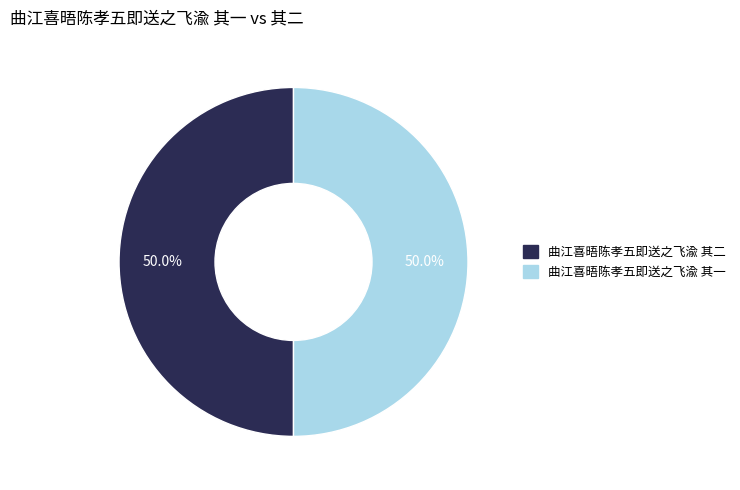

How many slices are in this pie chart?

2